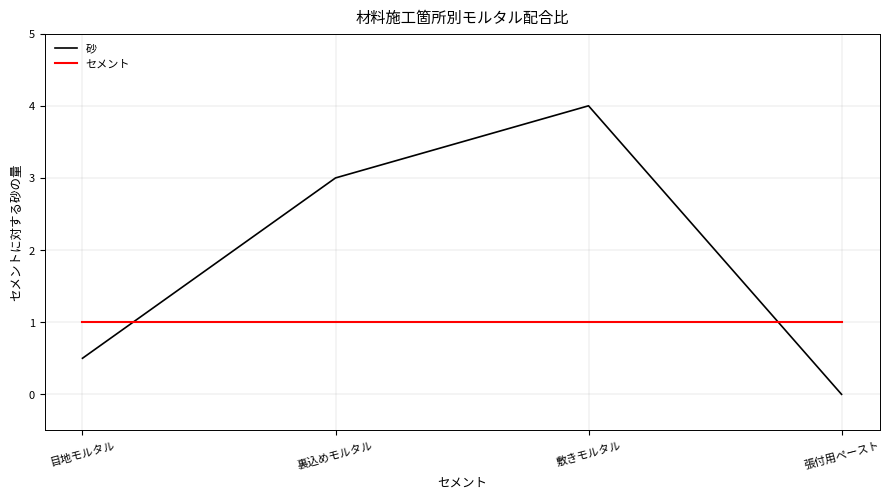

Is it true that セメント equals 1.0 at 敷きモルタル?

True